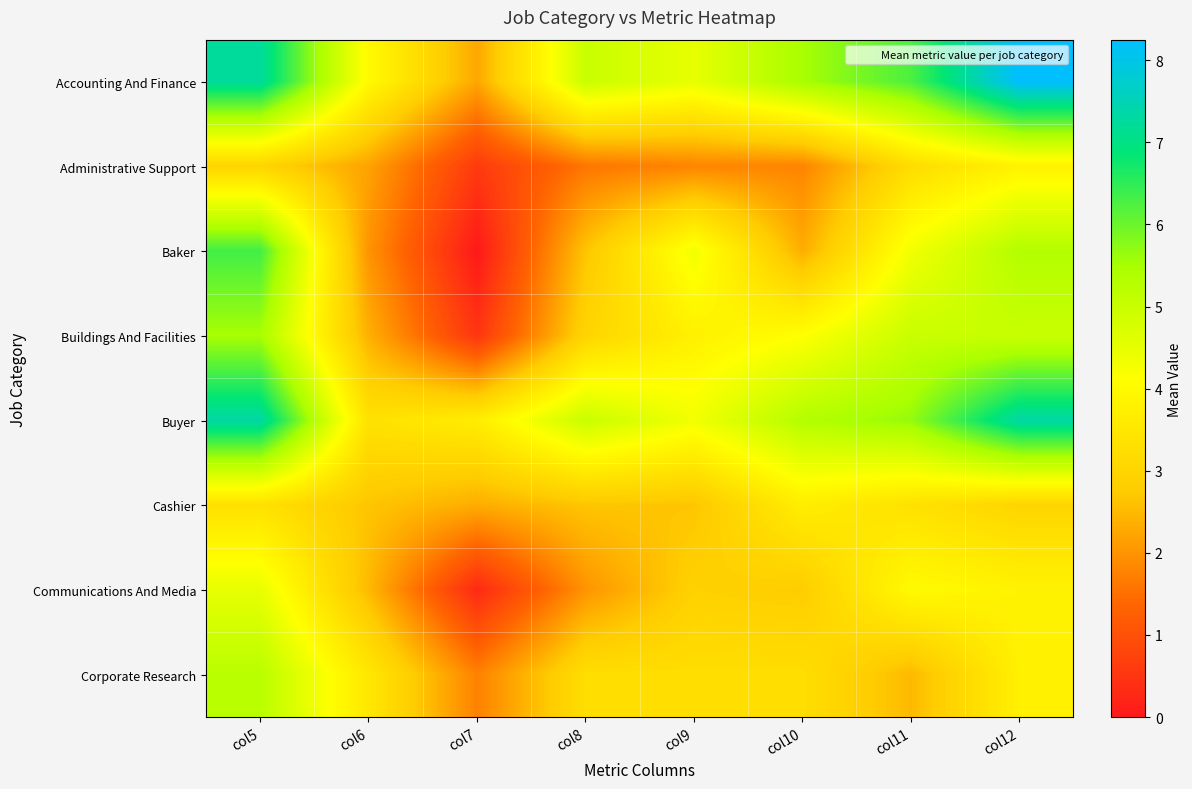

Which category has the highest value across all series?

col12